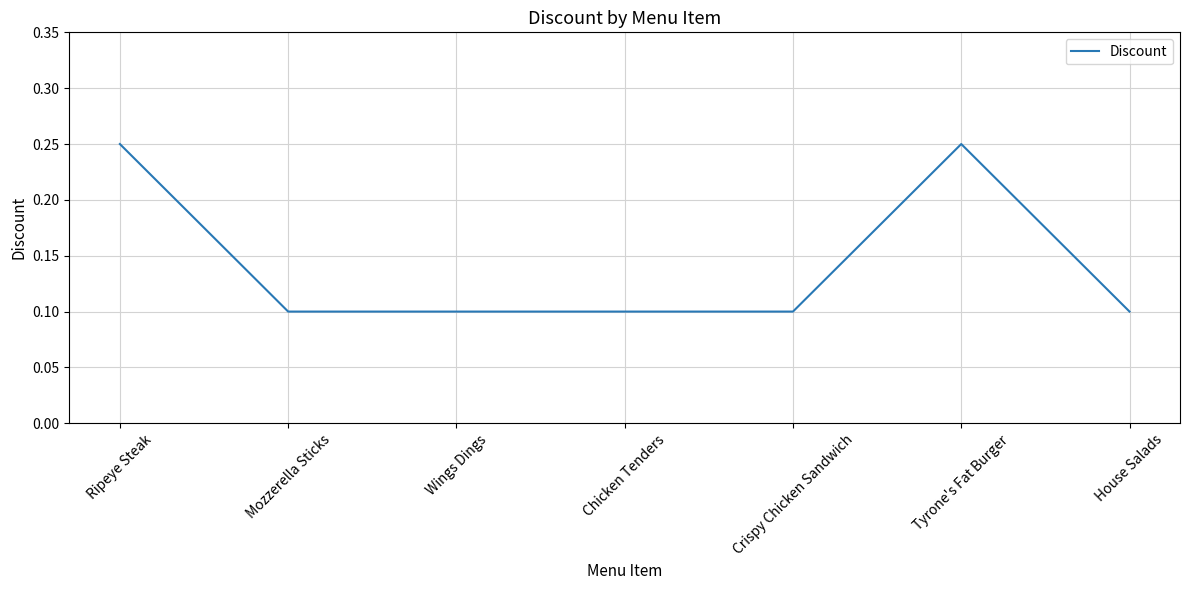

Count the values in the range 0 to 1.

7